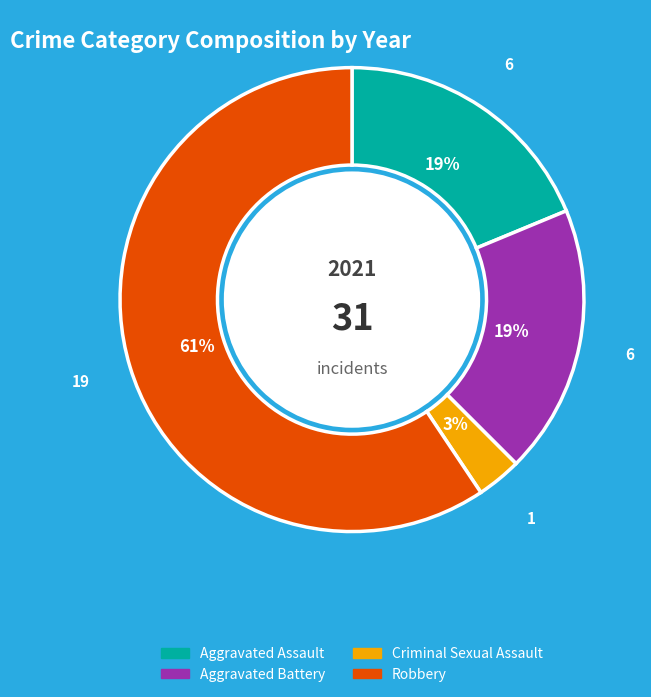

Does Aggravated Battery represent more than half of the total?

No